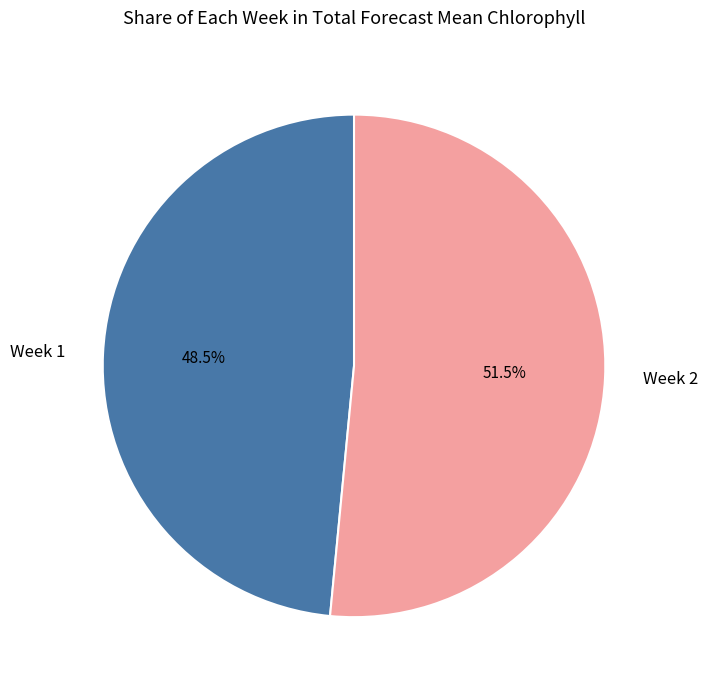

Which has a higher value, Week 2 or Week 1?

Week 2